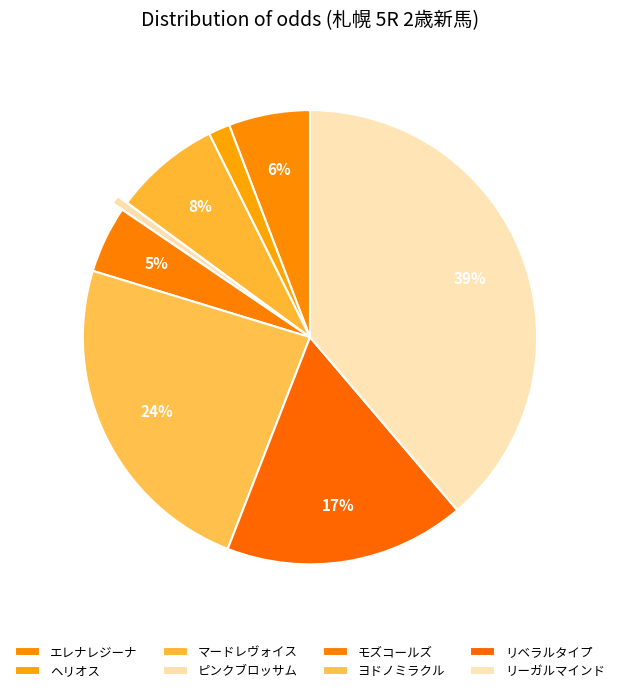

How many segments does this pie chart have?

8